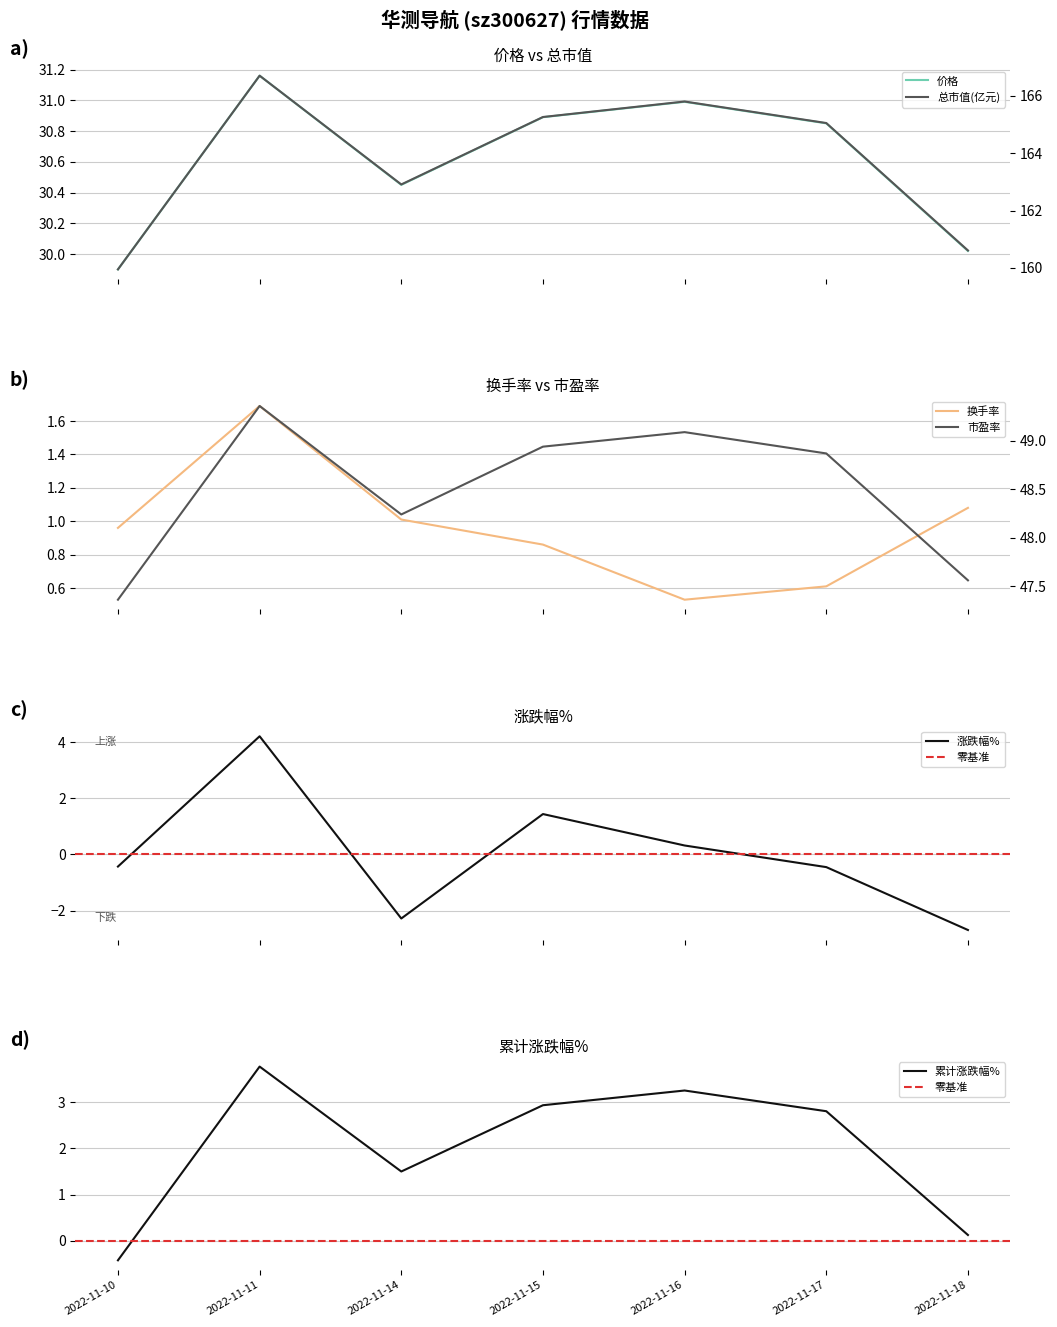

Is it true that 换手率 equals 1.1 at 2022-11-18?

True